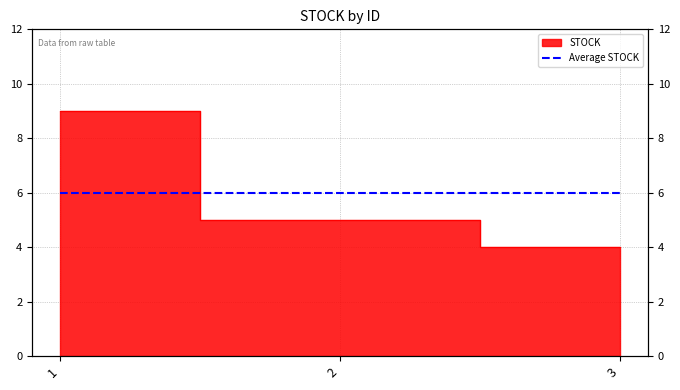

What is the change in value from 1 to 3?

-5